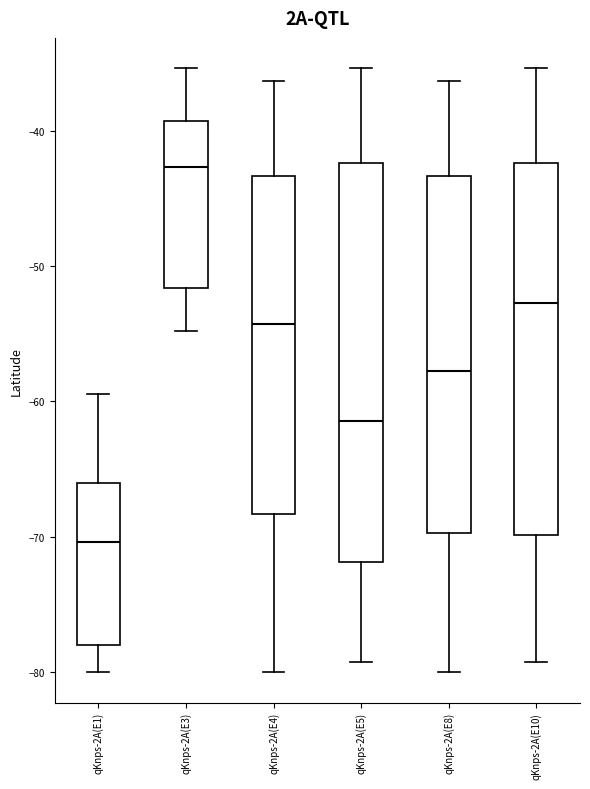

Comparing the boxes themselves (not the whiskers), which one is the tallest?

qKnps-2A(E5)